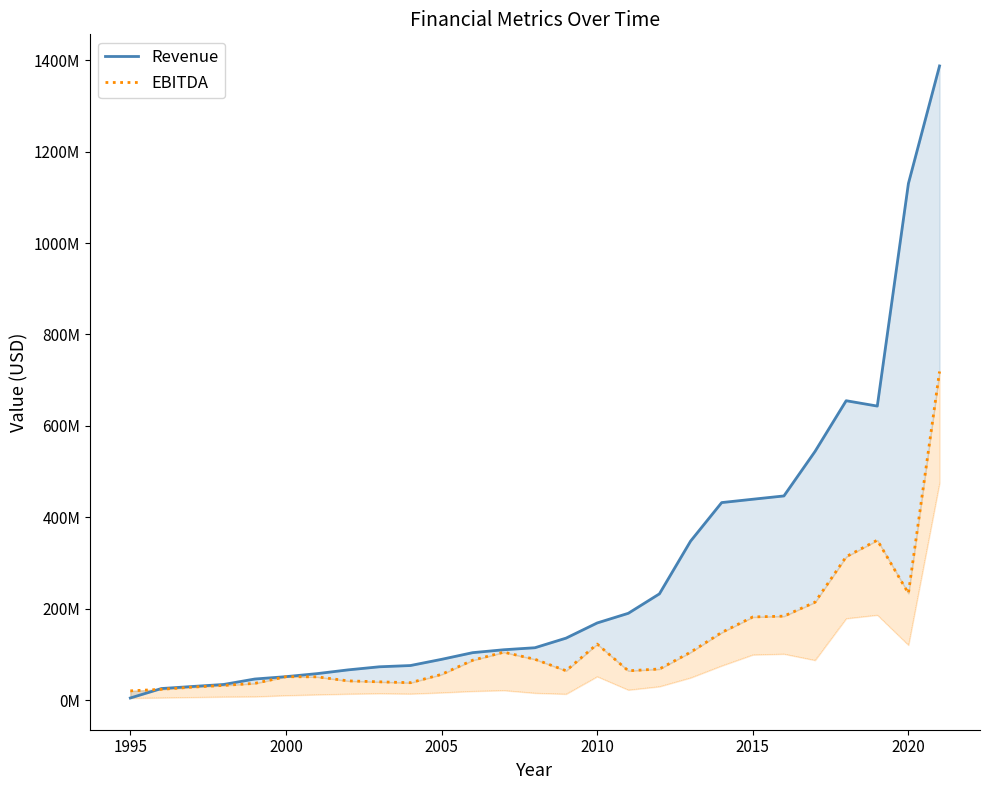

What is the sum of all Revenue values?

7640553000